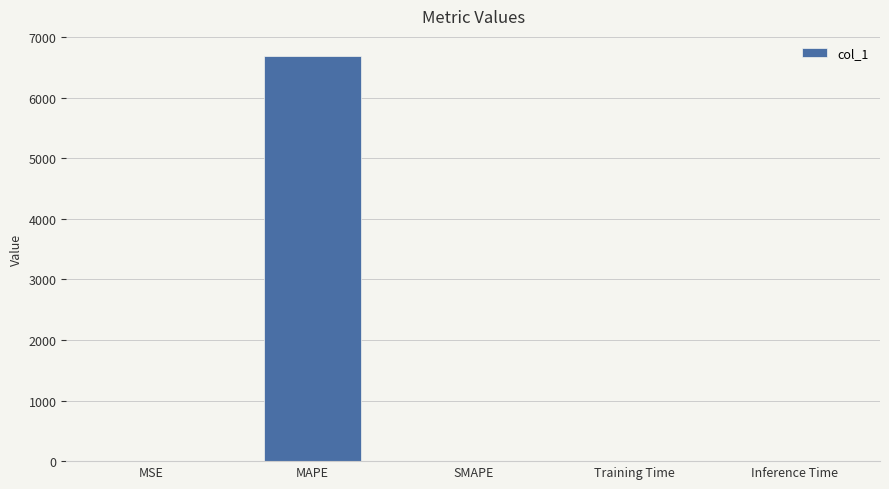

The value at MAPE is 6685.1. True or false?

True